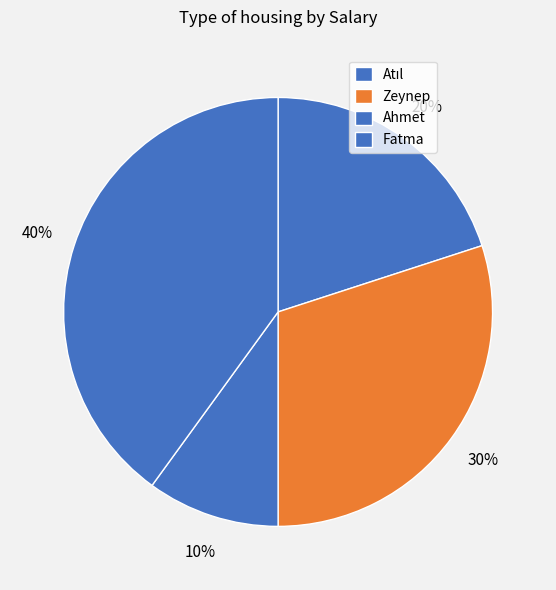

Is Zeynep the majority of the pie?

No